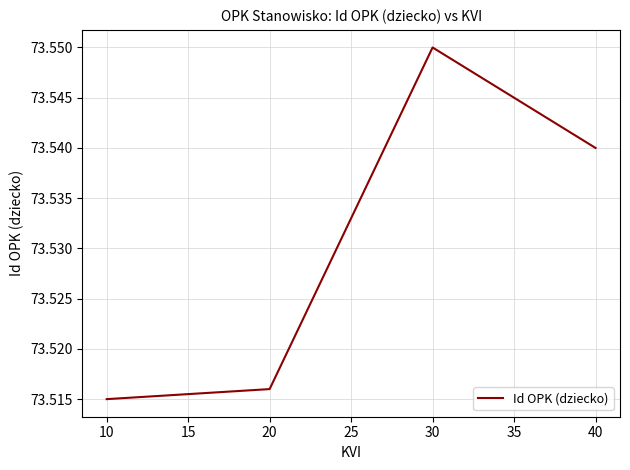

Is this an area chart (filled region under the line)?

No